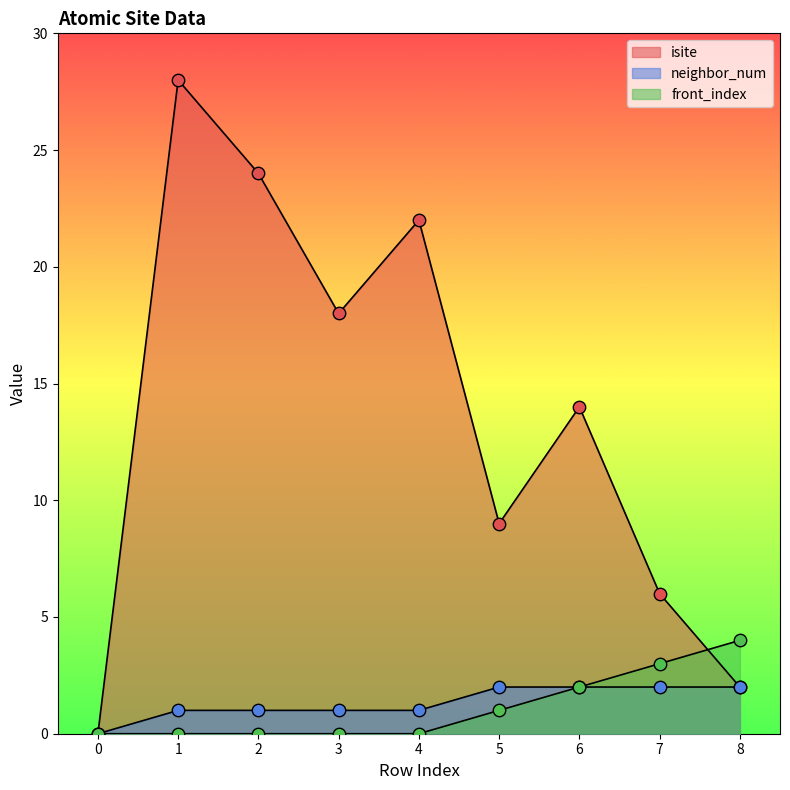

At how many categories does at least one series exceed 0?

8